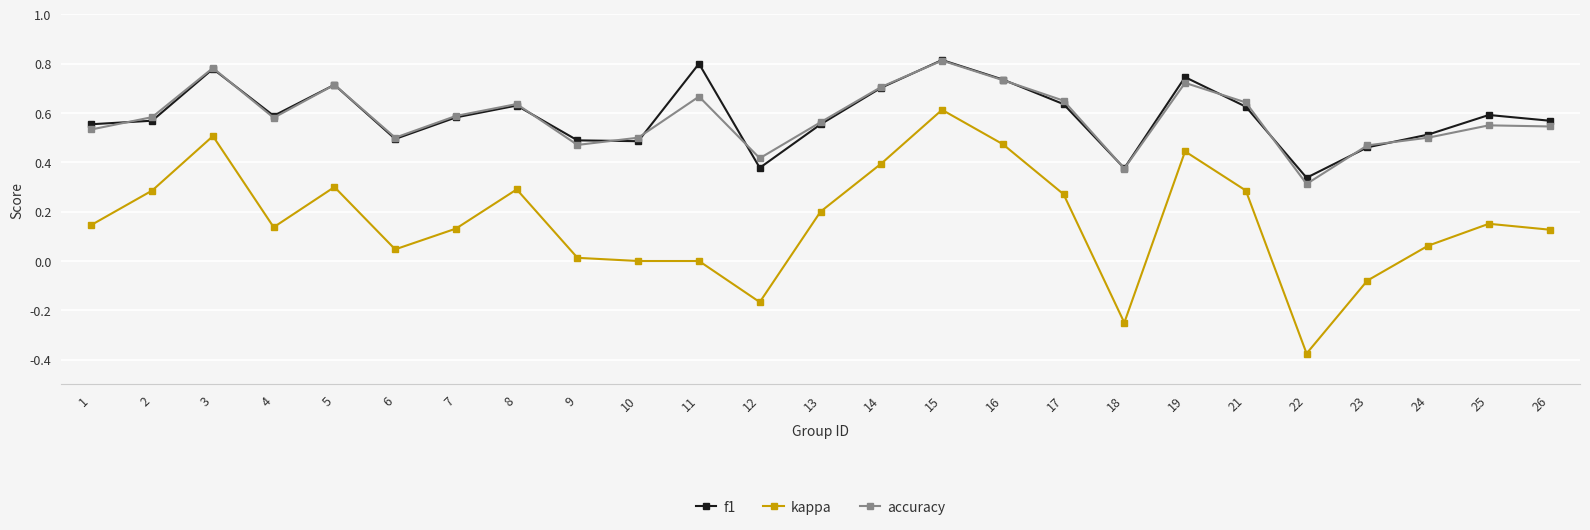

Between 3 and 24, which series saw the biggest shift?

kappa